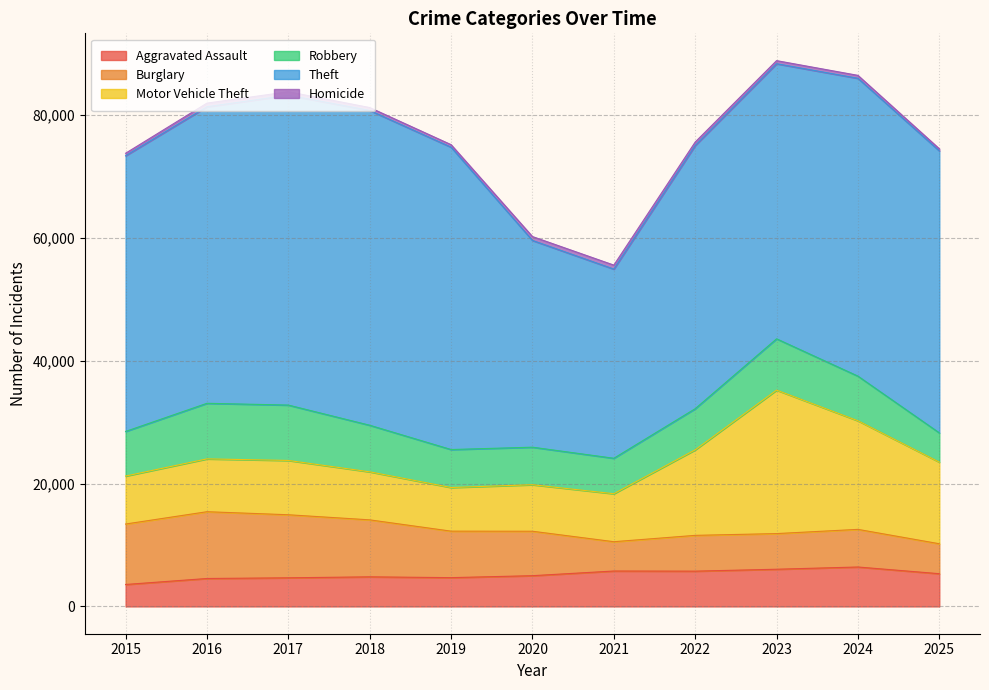

Which category has the lowest value across all series?

2025